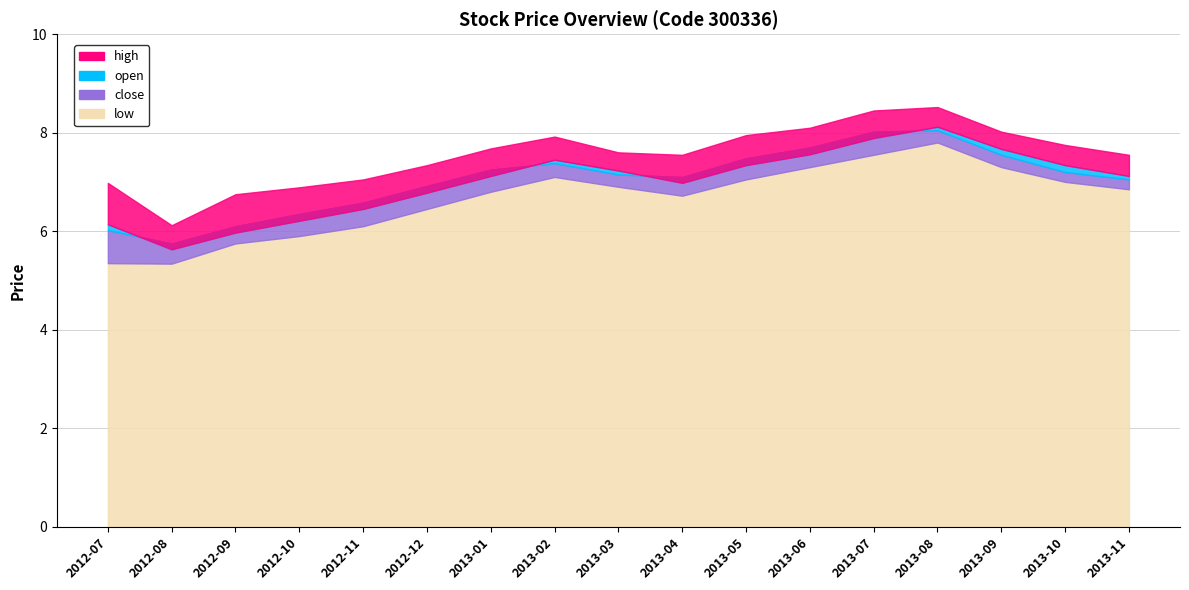

How many data points in open are less than 7?

7